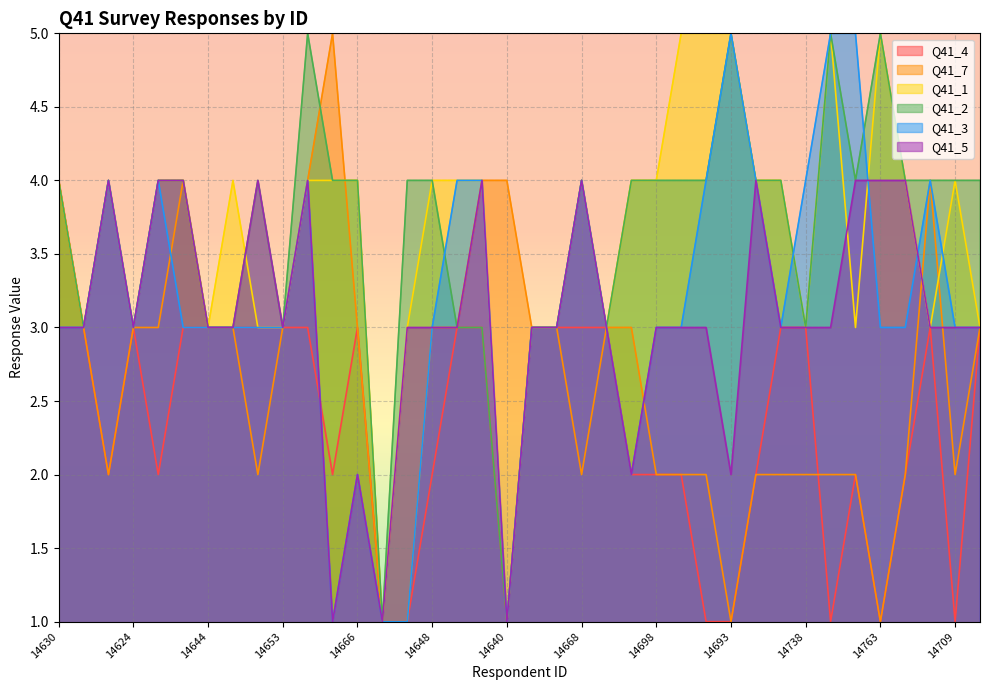

What is the difference between the highest and lowest values at 14637?

3